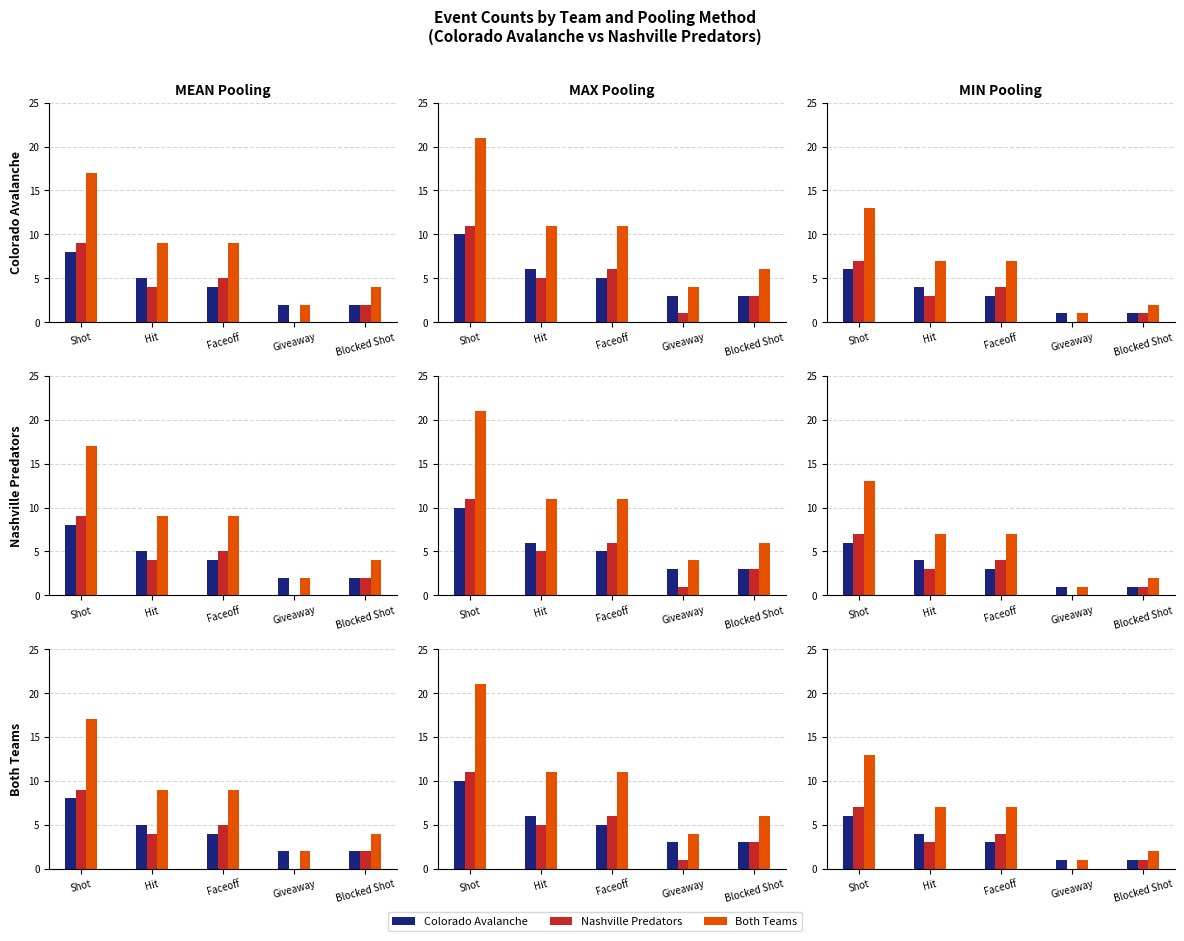

Between Faceoff and Blocked Shot, which series saw the biggest shift?

Both Teams